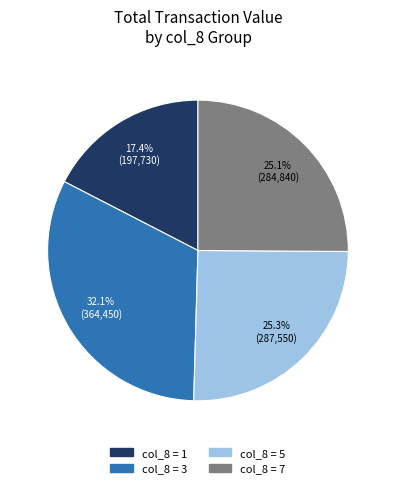

What percentage is NOT represented by col_8 = 3?

67.9%